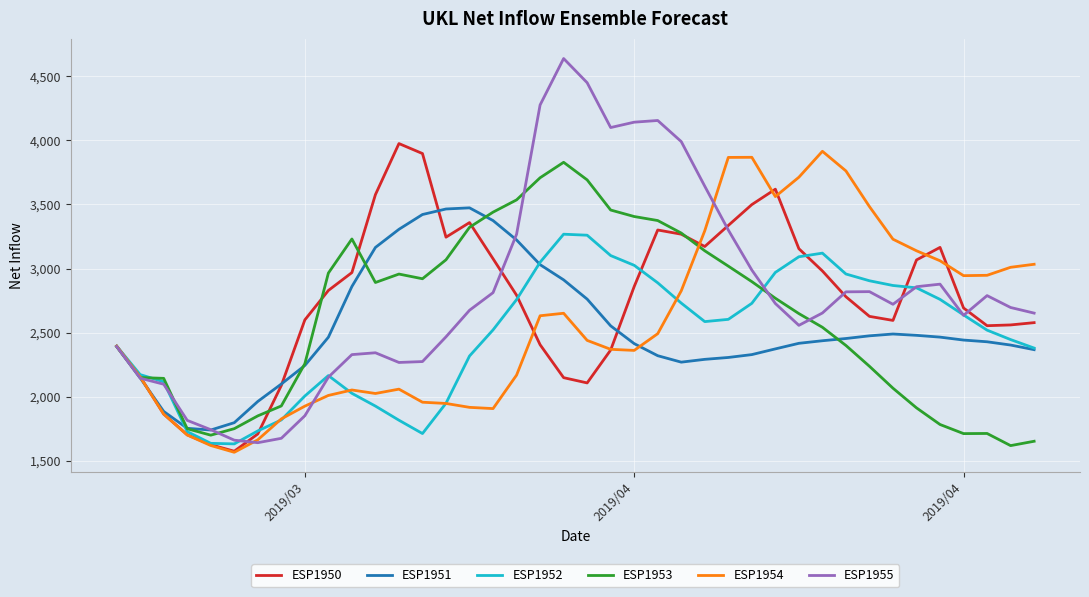

True or false: ESP1955 and ESP1951 cross at least once.

True